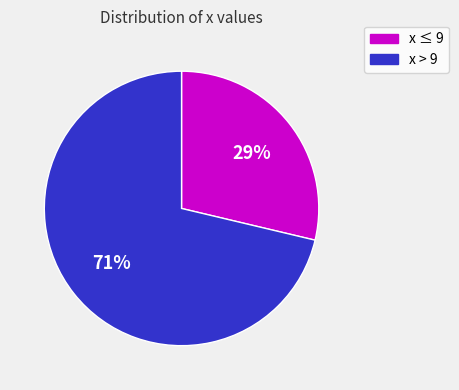

What percentage is the x > 9 slice, to the nearest percent?

71%